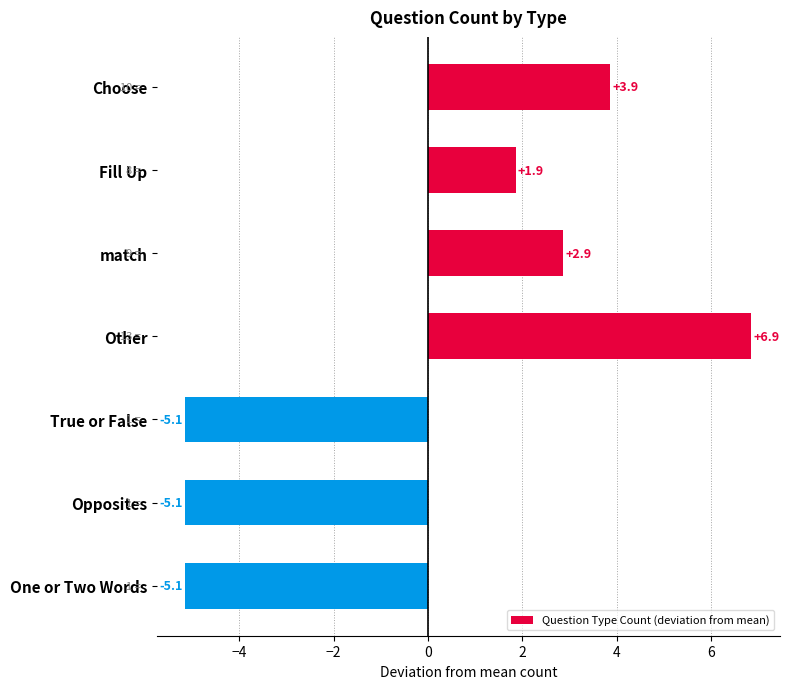

Reading top to bottom, what are all the values shown in this chart?

3.9	1.9	2.9	6.9	-5.1	-5.1	-5.1